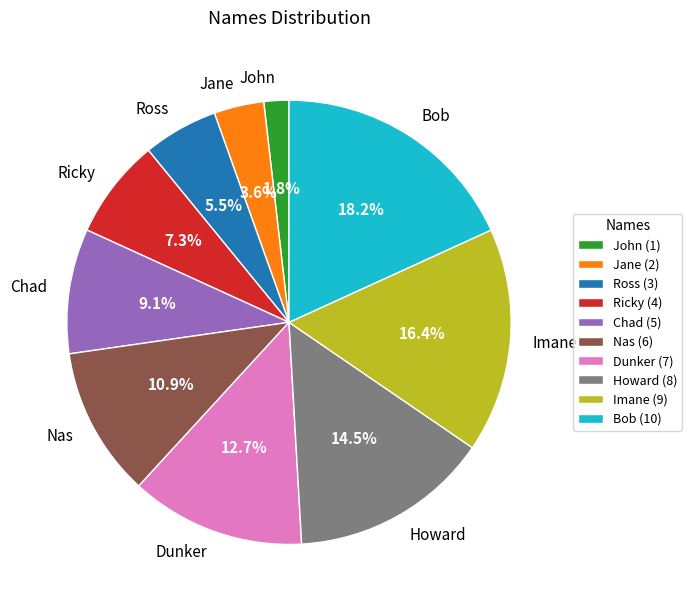

What is the ratio of the value at John to the value at Ross?

0.3